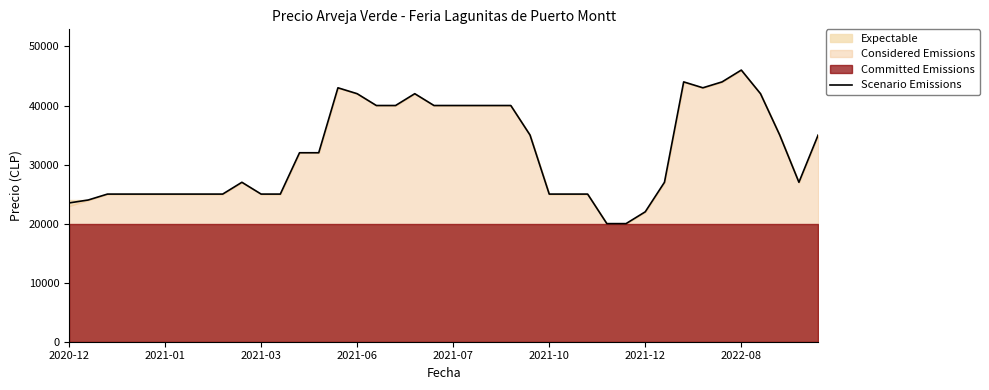

What is the minimum value for Scenario Emissions?

20000